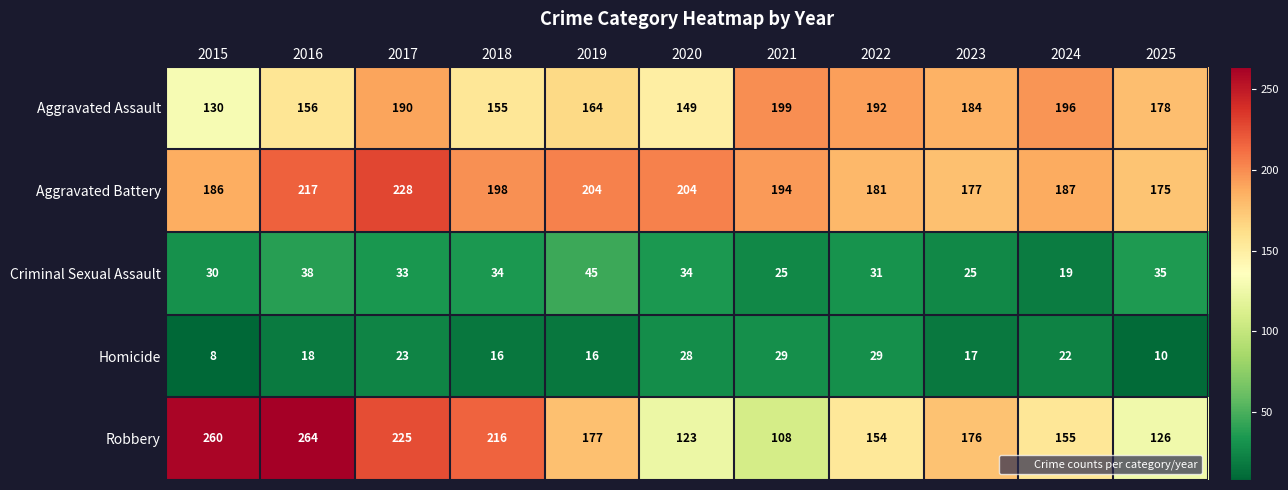

The value of Homicide at 2021 is 29. True or false?

True